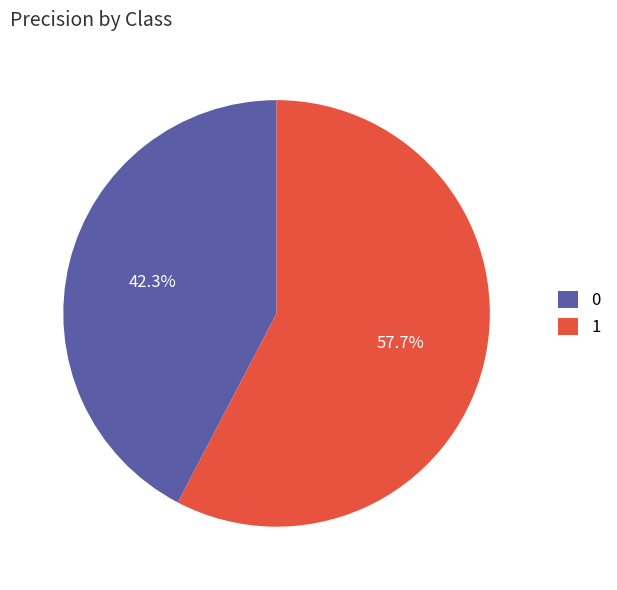

Is there any slice that represents more than half of the pie?

Yes